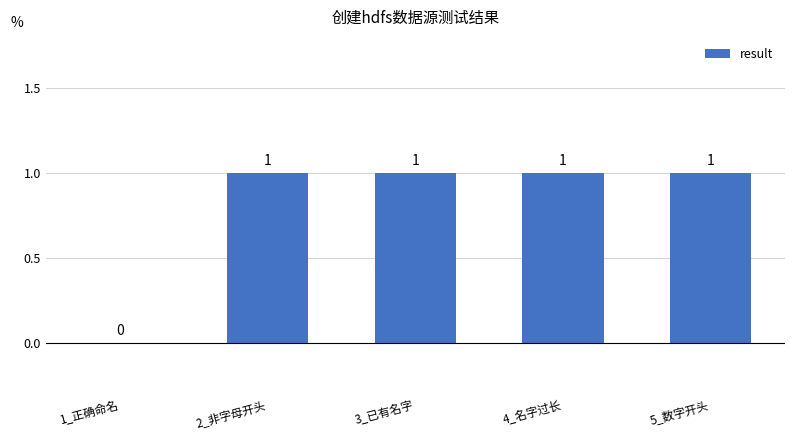

Which has a higher value, 1_正确命名 or 3_已有名字?

3_已有名字